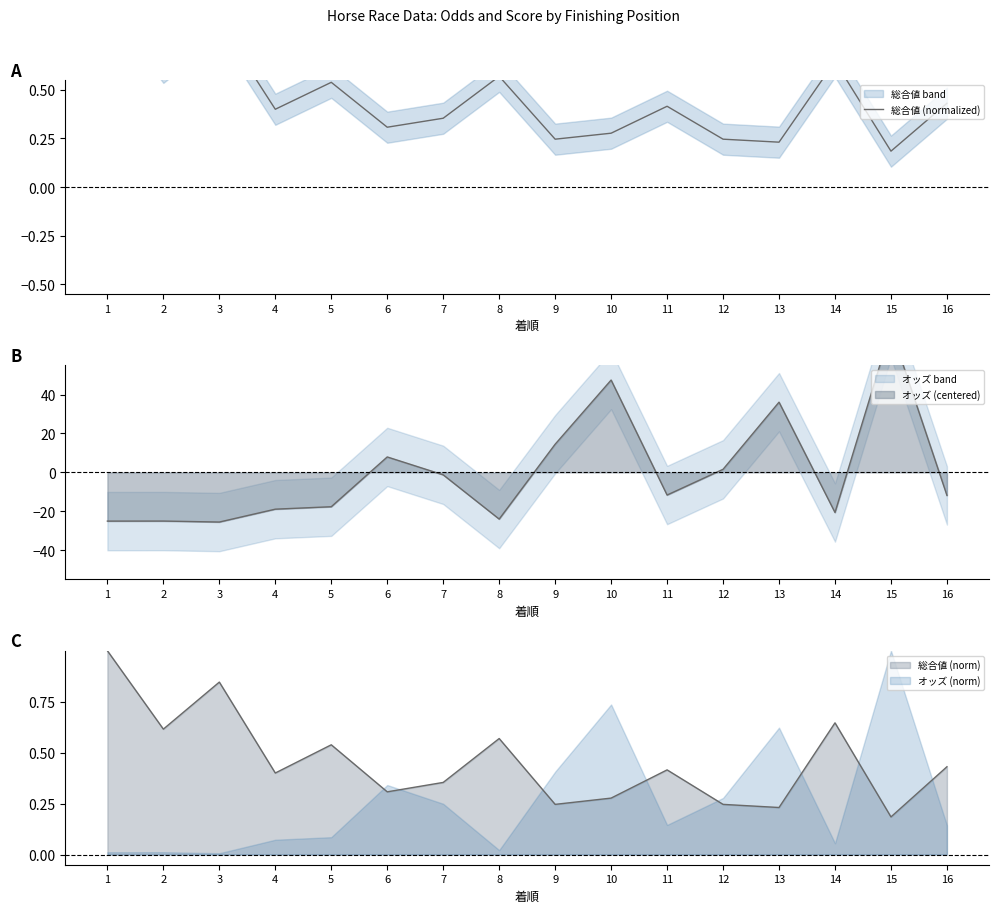

What is the difference between the maximum and minimum values?

0.8